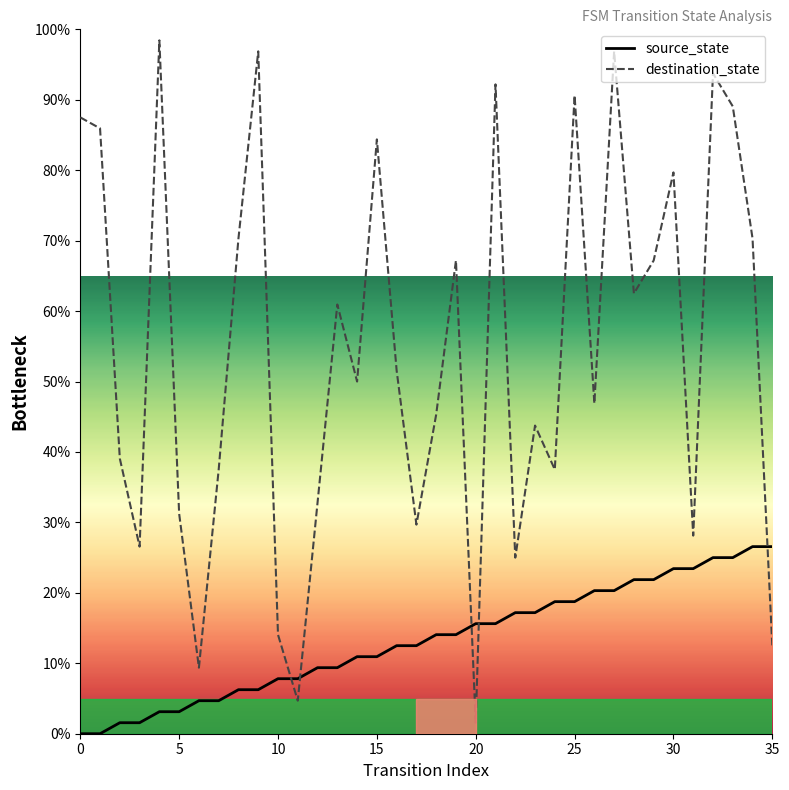

List the labels in order of source_state value, largest first.

34, 35, 32, 33, 30, 31, 28, 29, 26, 27, 24, 25, 22, 23, 20, 21, 18, 19, 16, 17, 14, 15, 12, 13, 10, 11, 8, 9, 6, 7, 4, 5, 2, 3, 0, 1